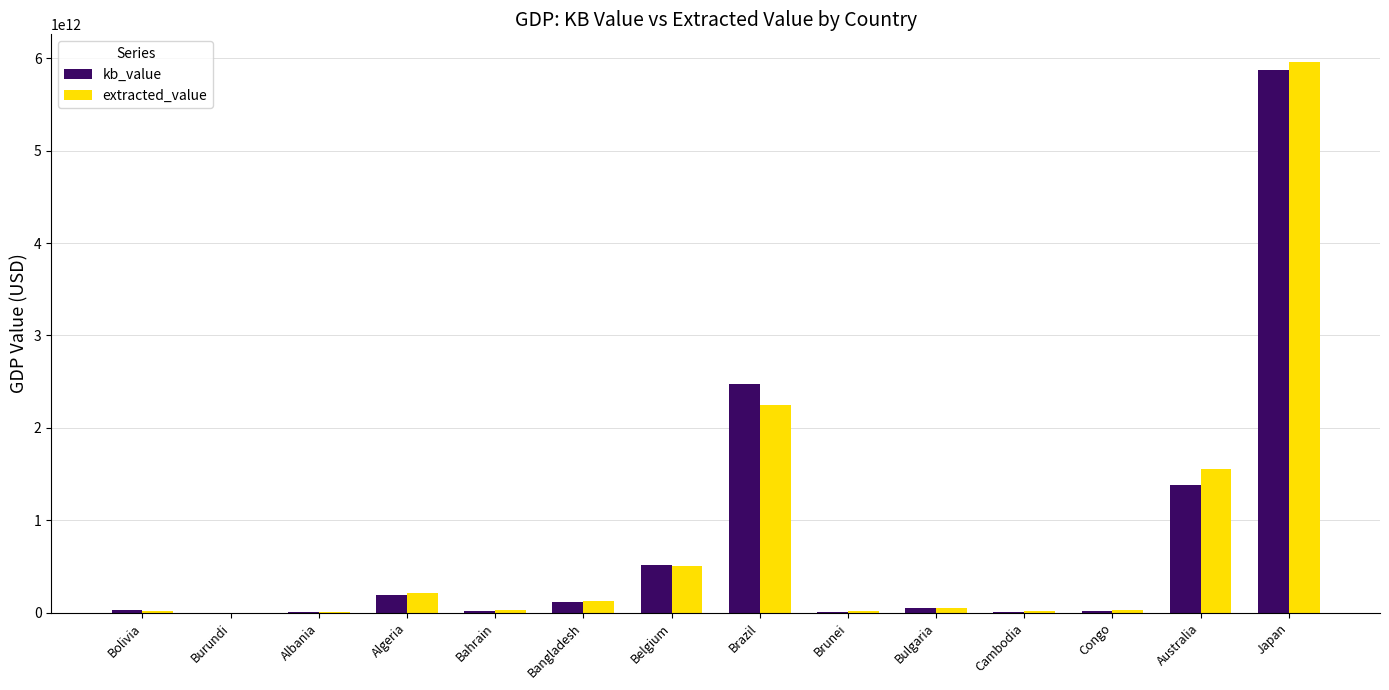

Is it true that extracted_value equals 8297681786768 at Japan?

False